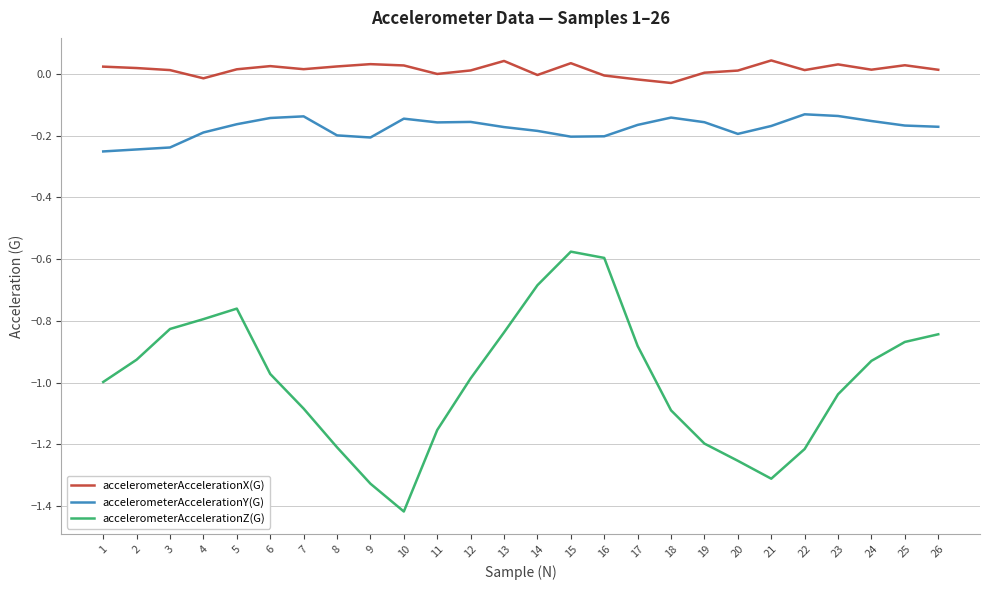

At which category does the chart reach its minimum across all series?

10